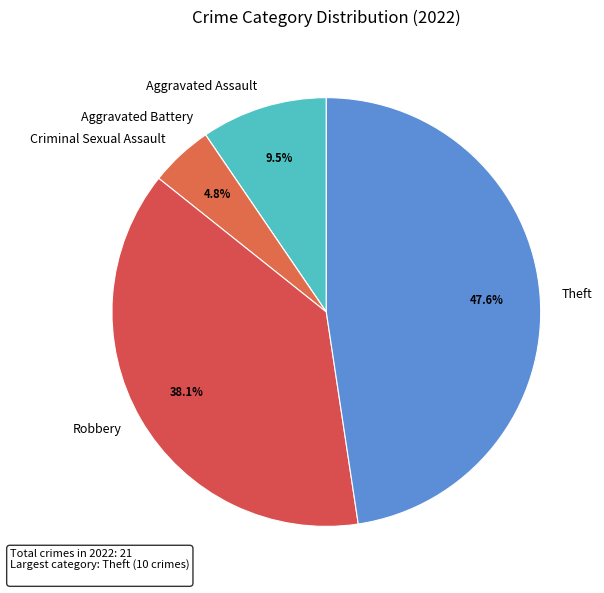

What percentage do Robbery and Aggravated Assault together represent?

47.6%